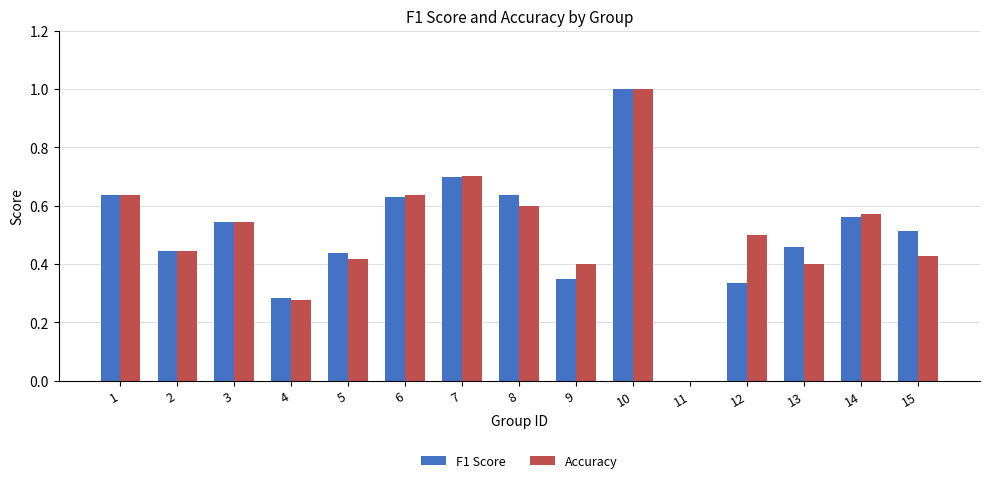

Is the value of Accuracy at 14 greater than the value of F1 Score at 11?

Yes